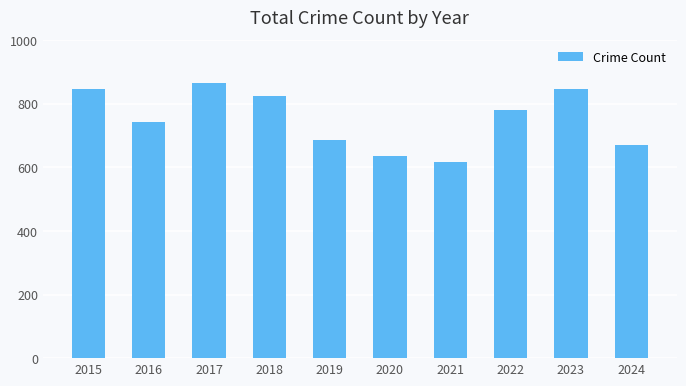

At which label does the data first exceed 779?

2015